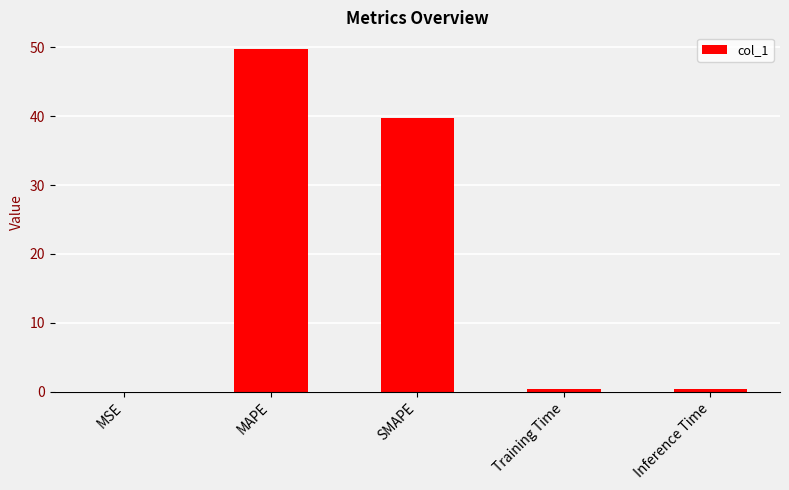

What is the sum of all values?

90.3